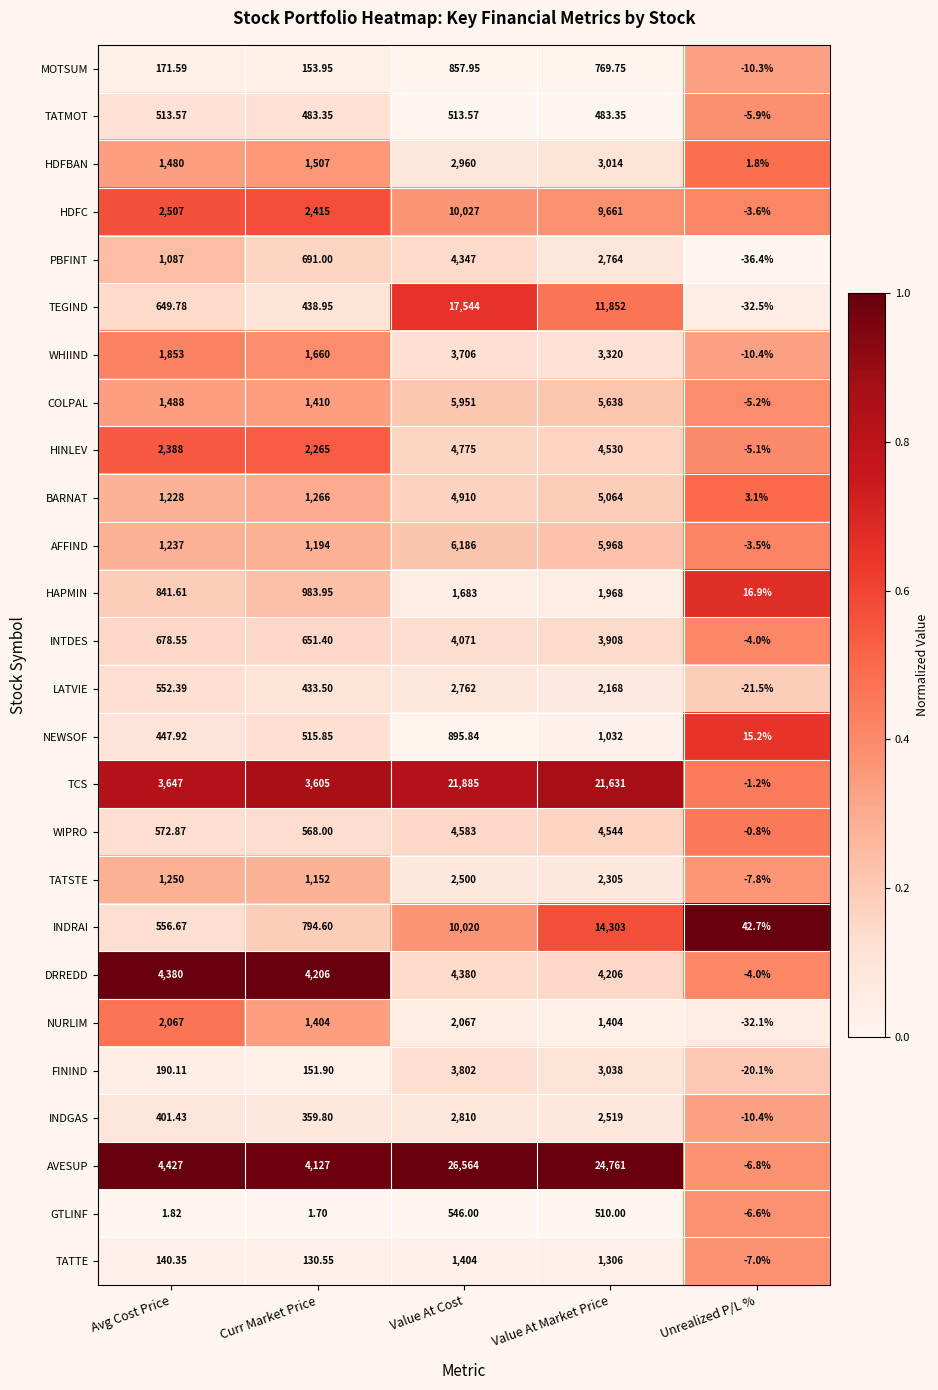

Which series has the largest range (max minus min)?

AVESUP